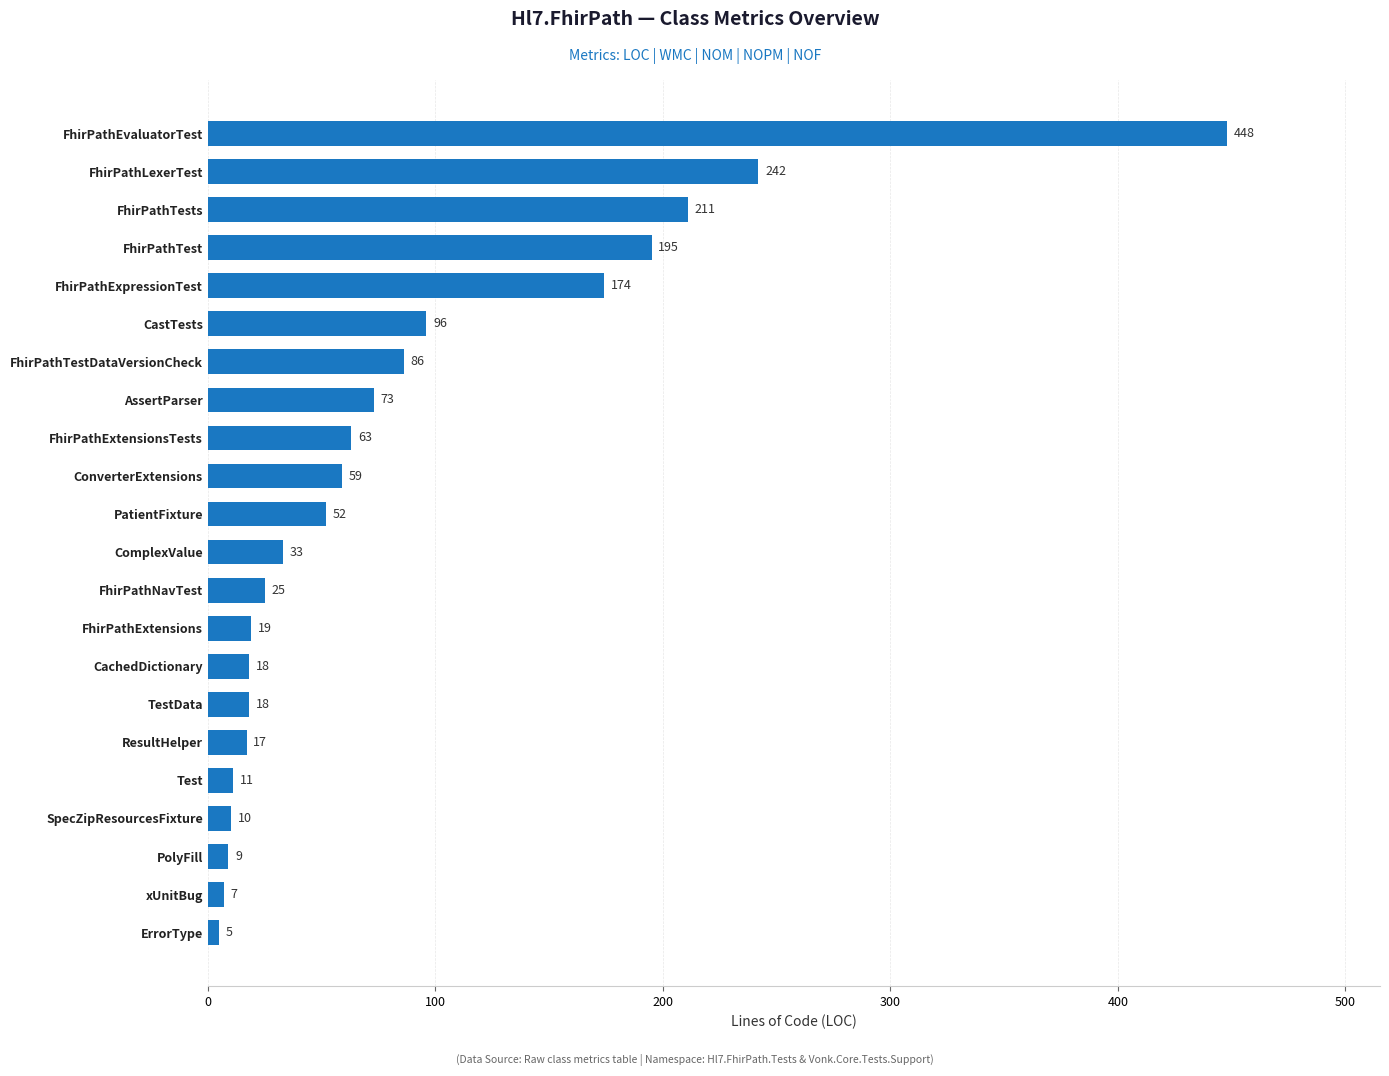

Reading bottom to top, transcribe all the data shown in this chart.

5	7	9	10	11	17	18	18	19	25	33	52	59	63	73	86	96	174	195	211	242	448